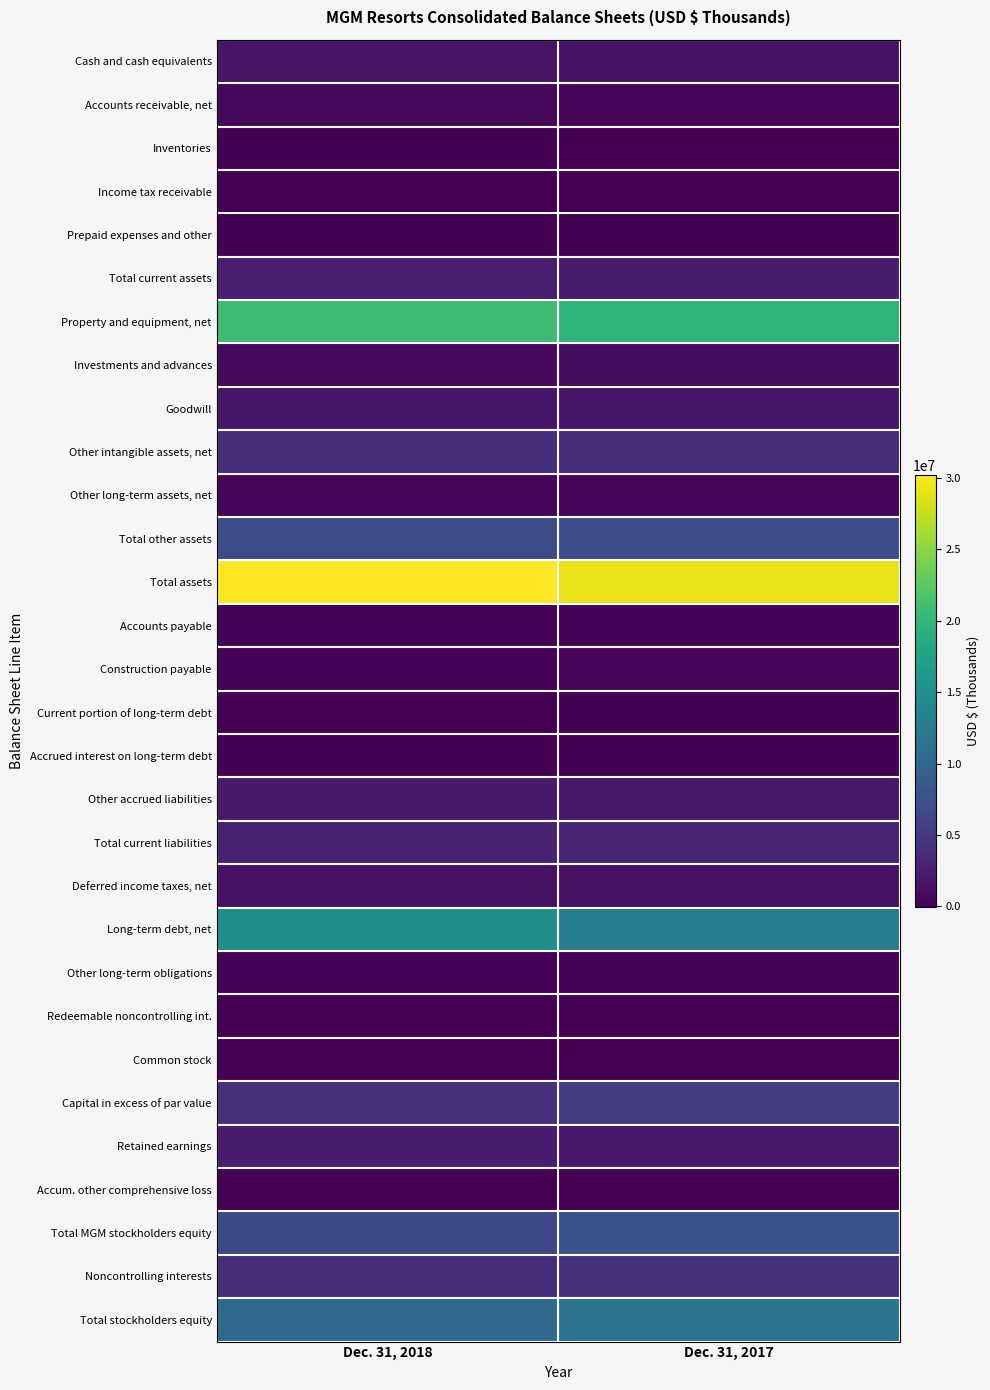

What is the spread (max minus min) of values at Dec. 31, 2018?

30219262